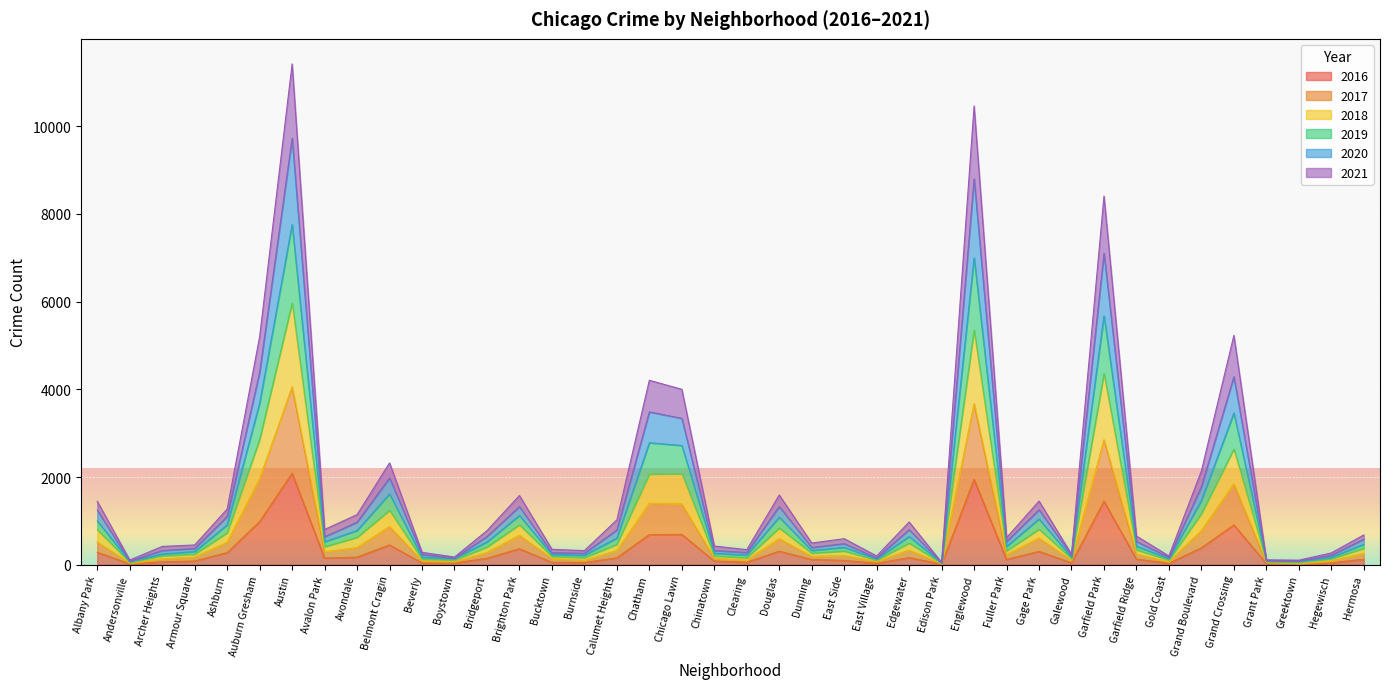

How many categories are shown in the chart?

40